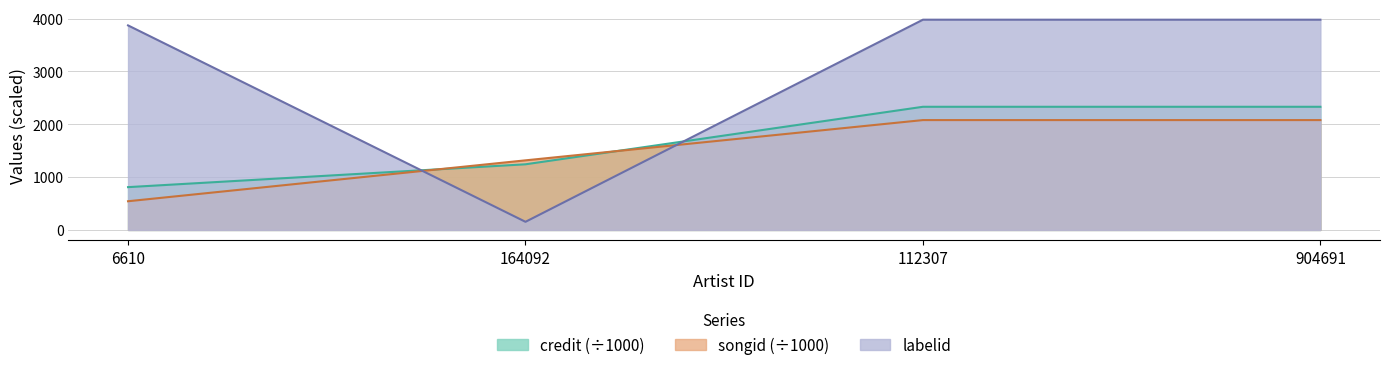

What is the total value across all series at 112307?

8391.1